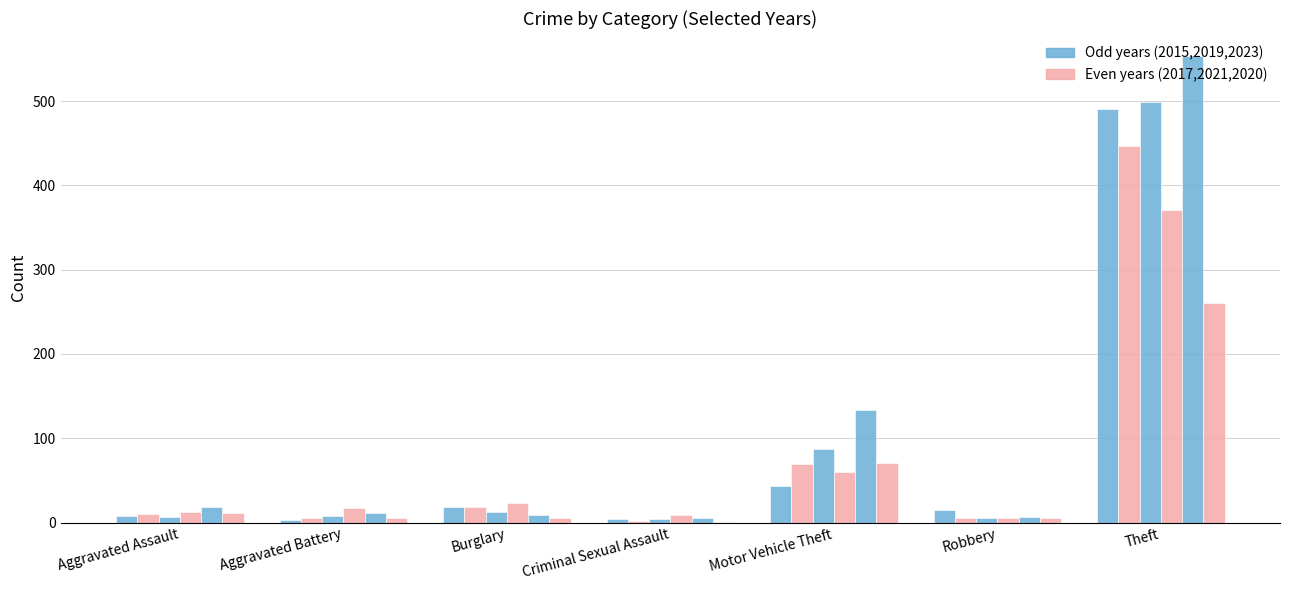

What is the total value across all series at Motor Vehicle Theft?

463